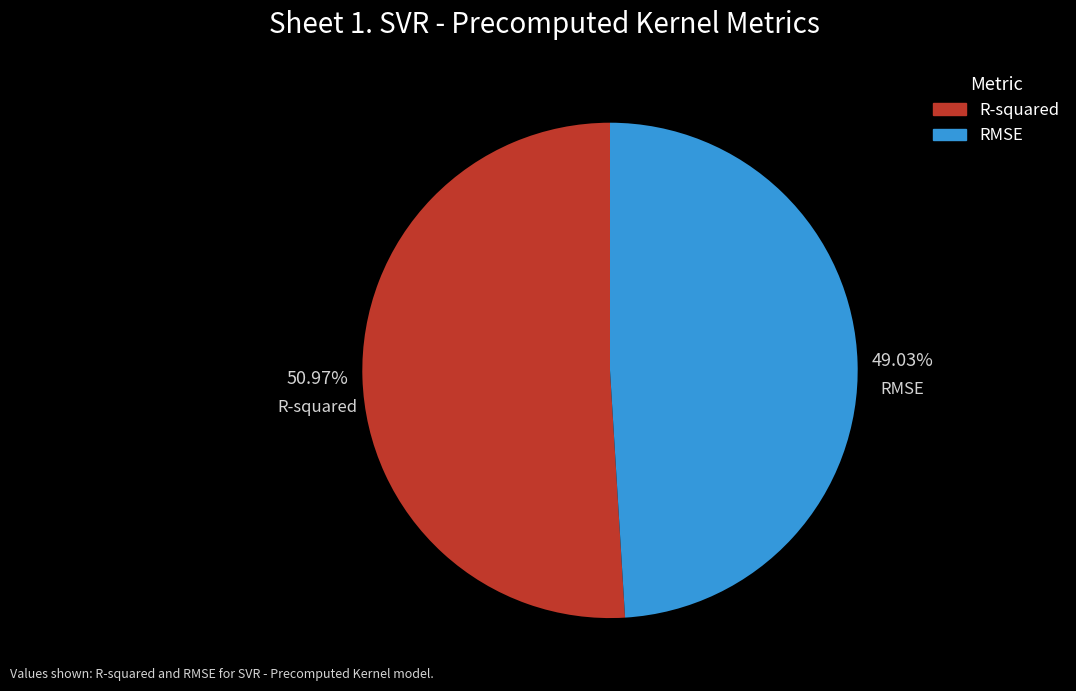

Which slice is the largest?

R-squared